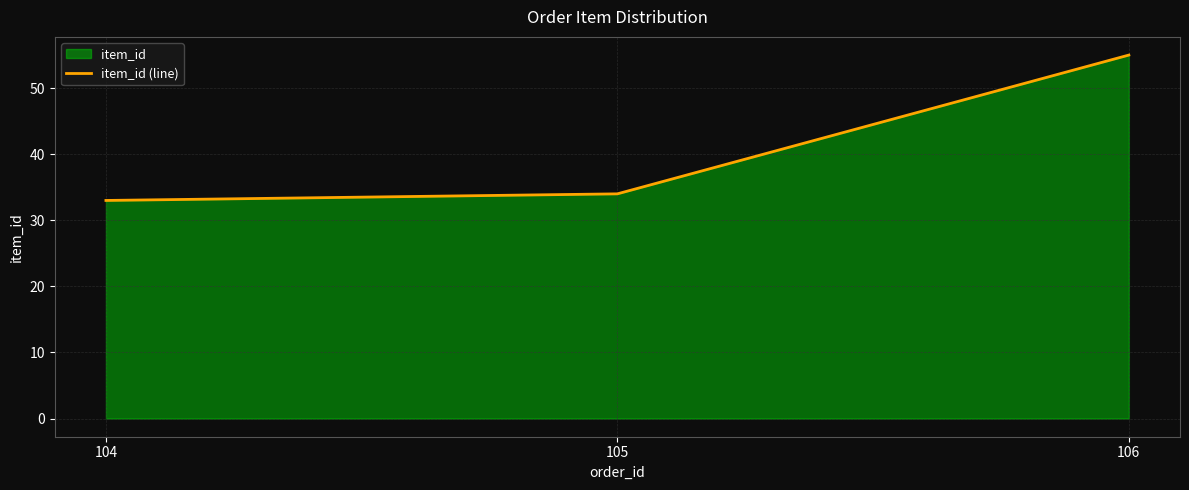

What is the value of the 1st point from the left?

33